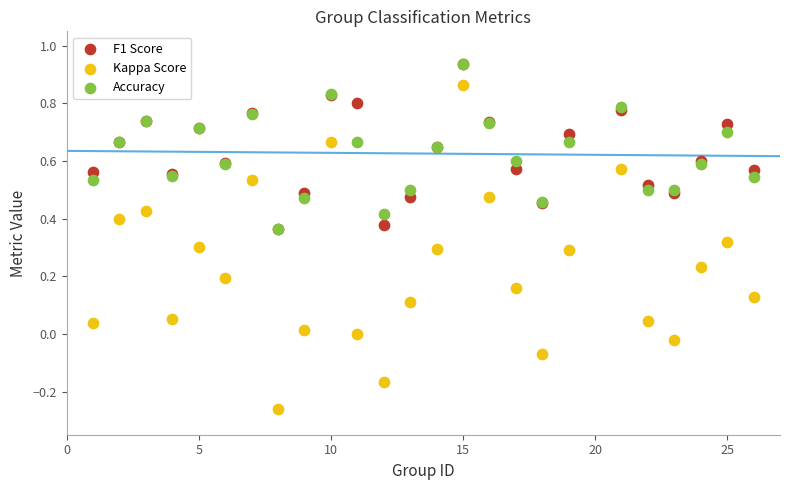

What are all the series names shown in the legend?

F1 Score, Kappa Score, Accuracy